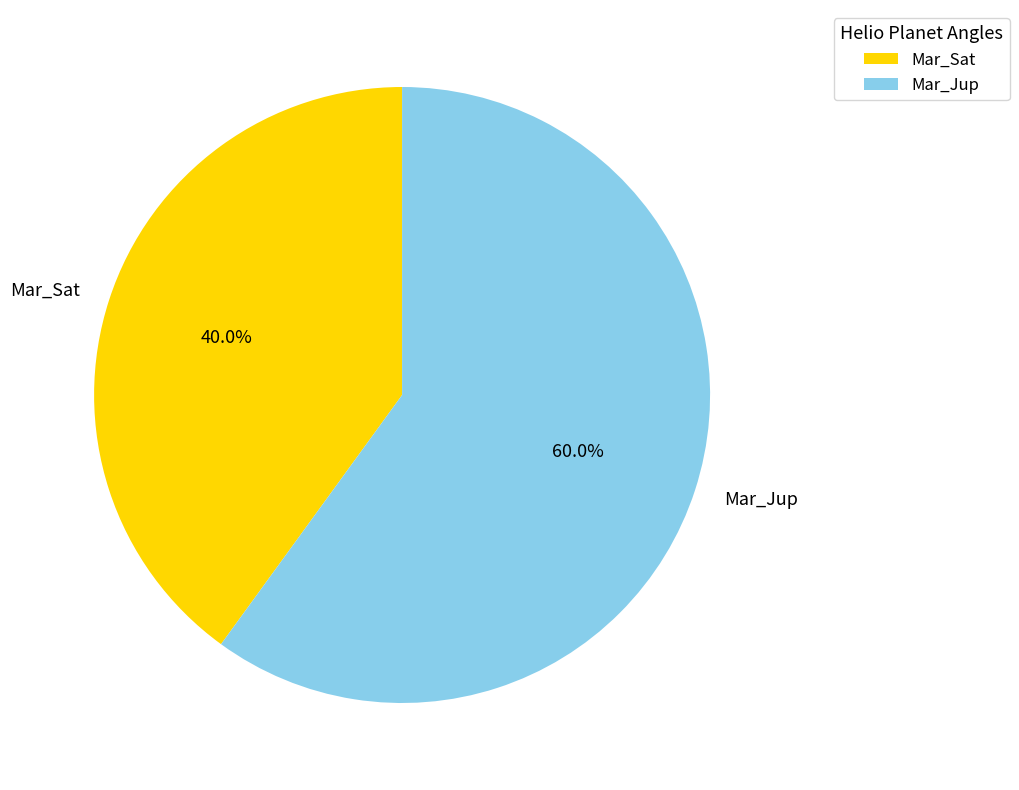

Which has a higher value, Mar_Sat or Mar_Jup?

Mar_Jup